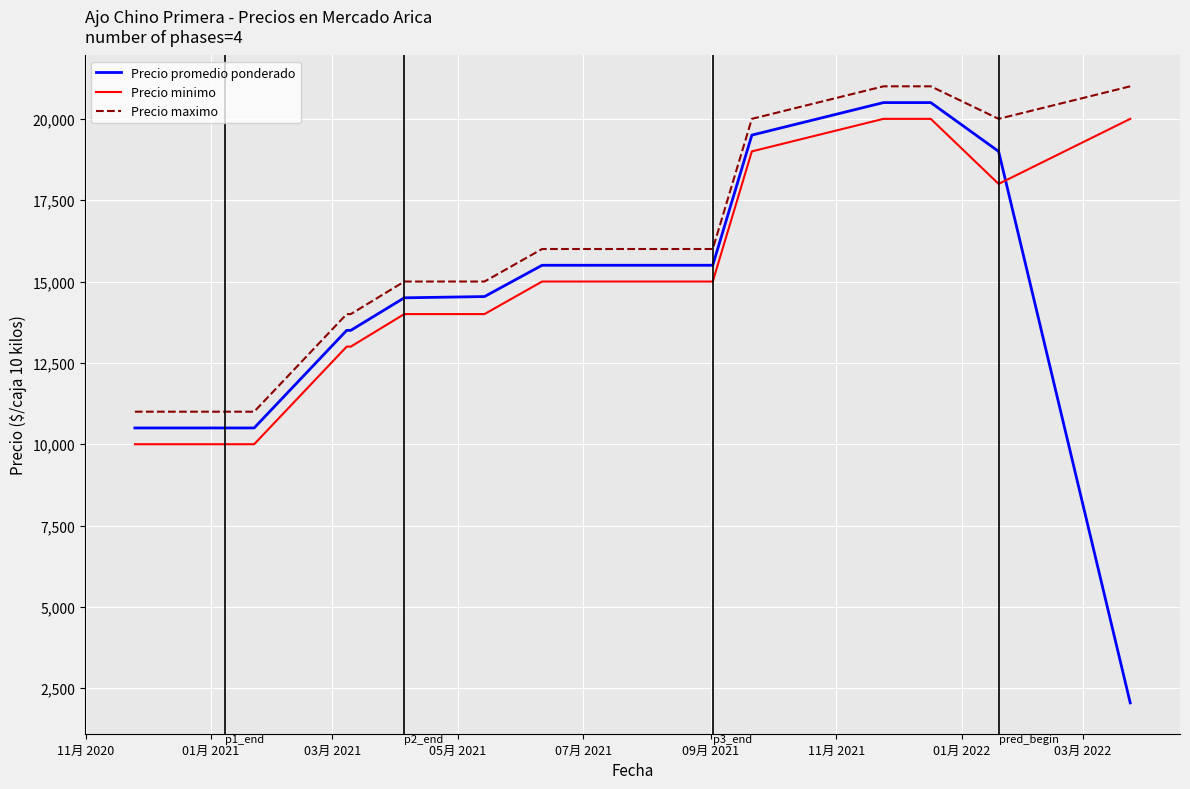

Which series has the largest total across all categories?

Precio maximo